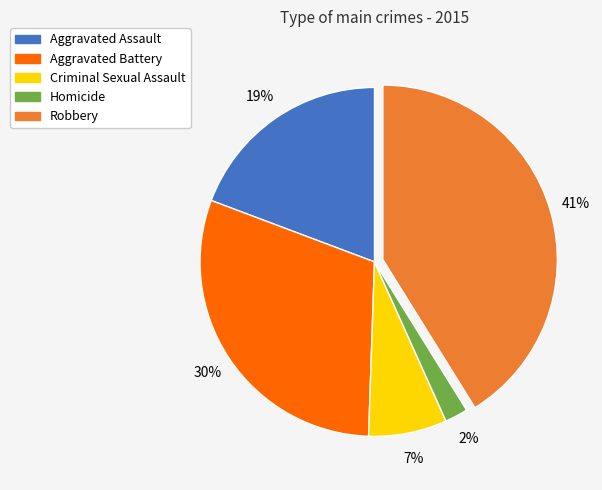

To the nearest percent, what is the difference between the Homicide and Robbery slice percentages?

39%